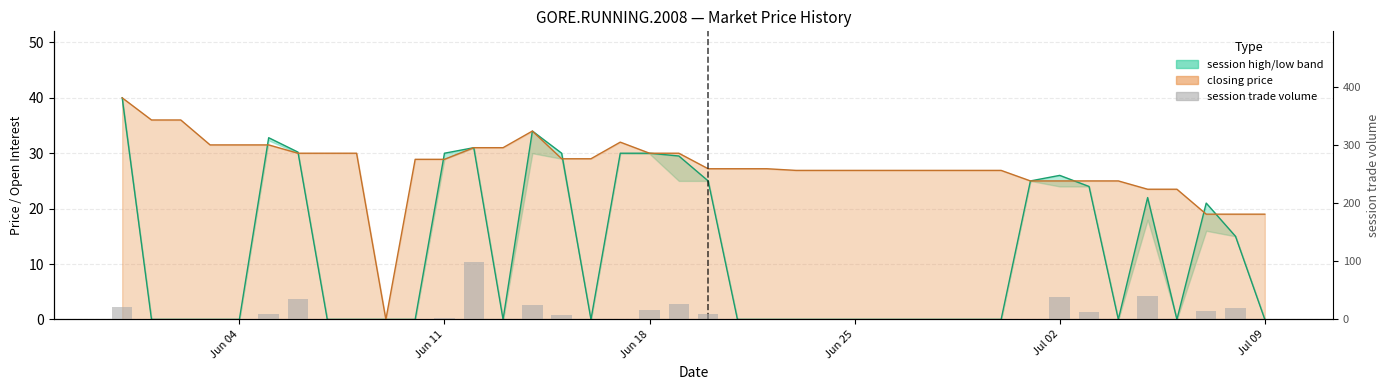

How many data points does each series have?

40